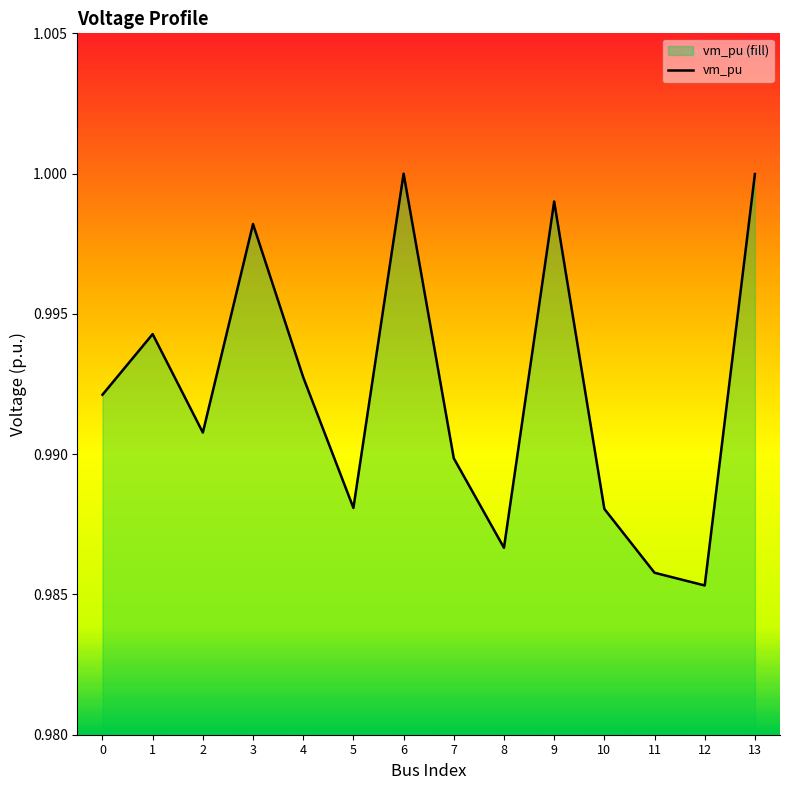

Does the chart have visible grid lines?

No